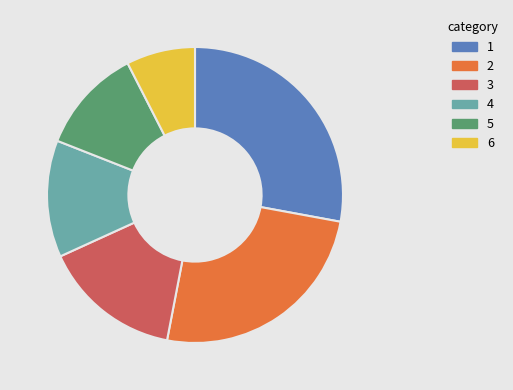

Is the sum of 5 and 4 greater than half?

No